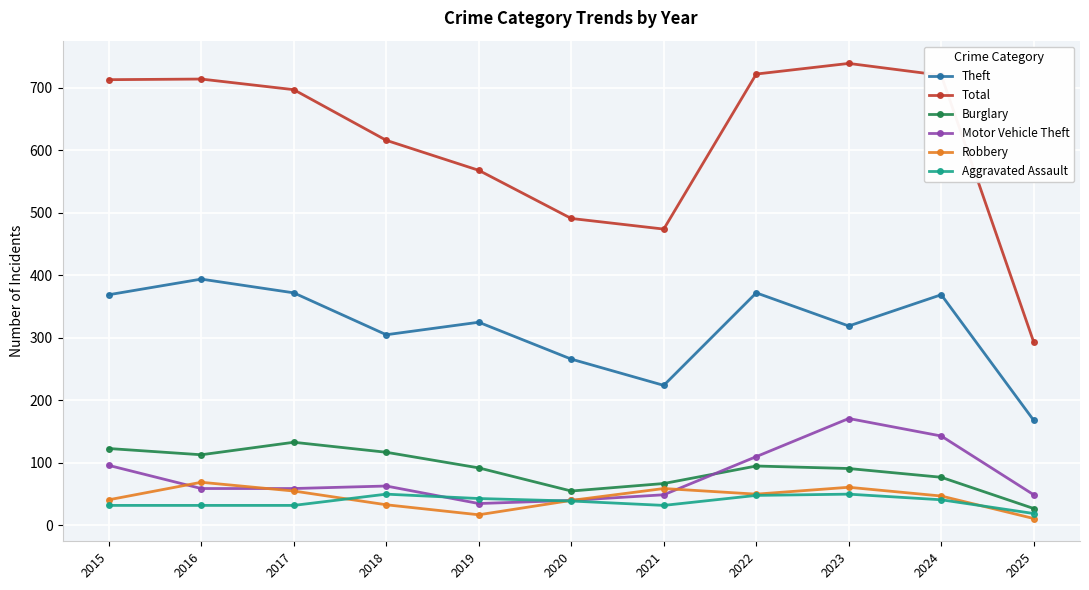

The value of Total at 2020 is 491. True or false?

True